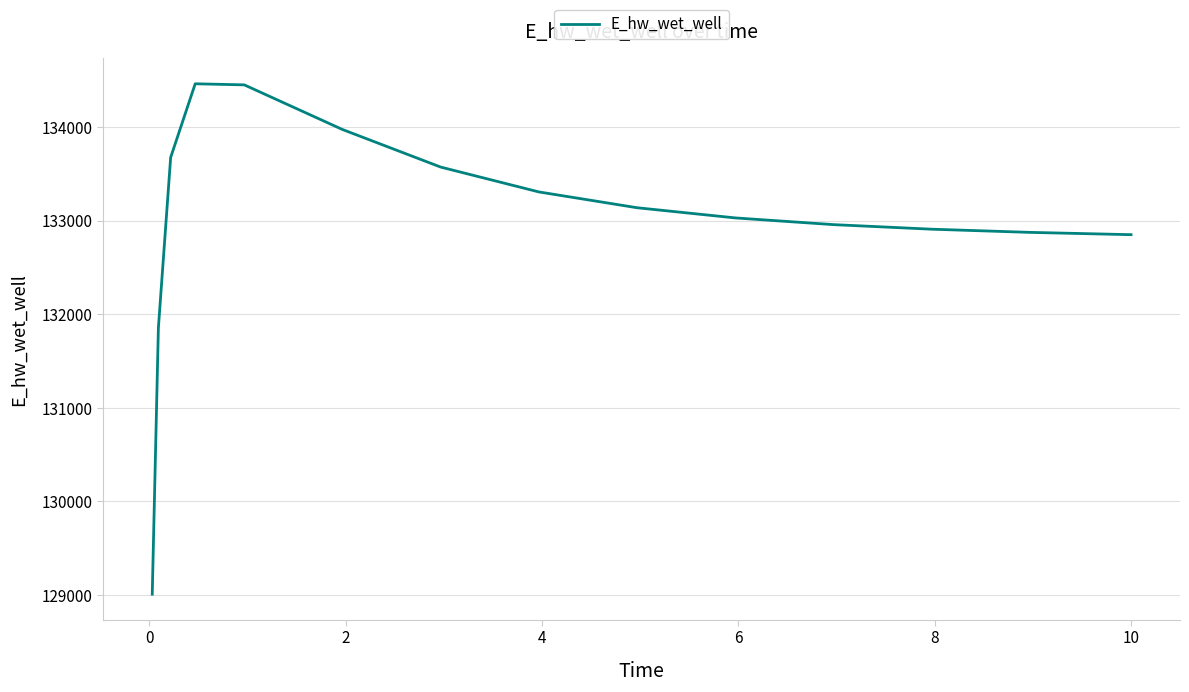

What is the difference between the maximum and minimum values?

5453.6